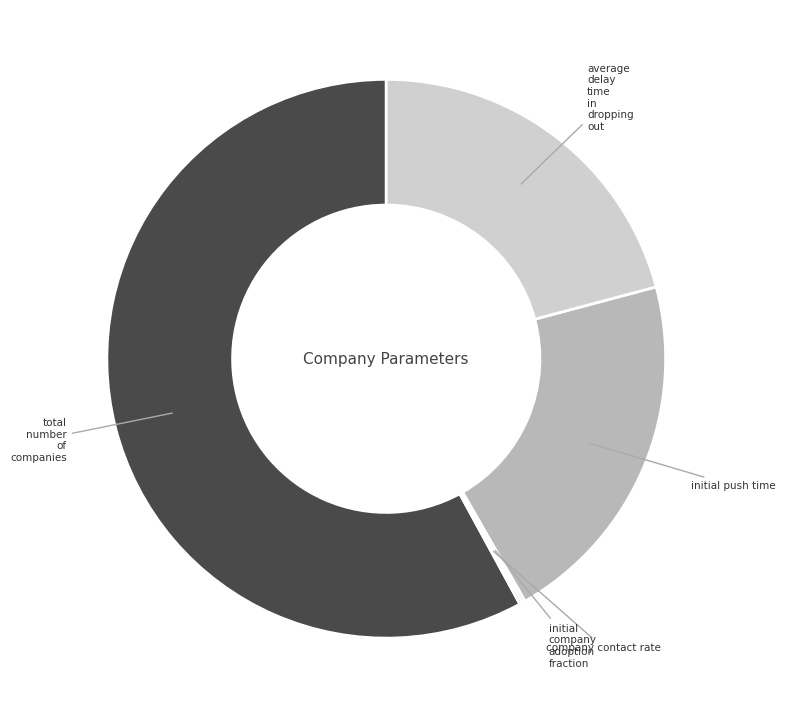

Is the sum of initial push time and average delay time in dropping out greater than half?

No